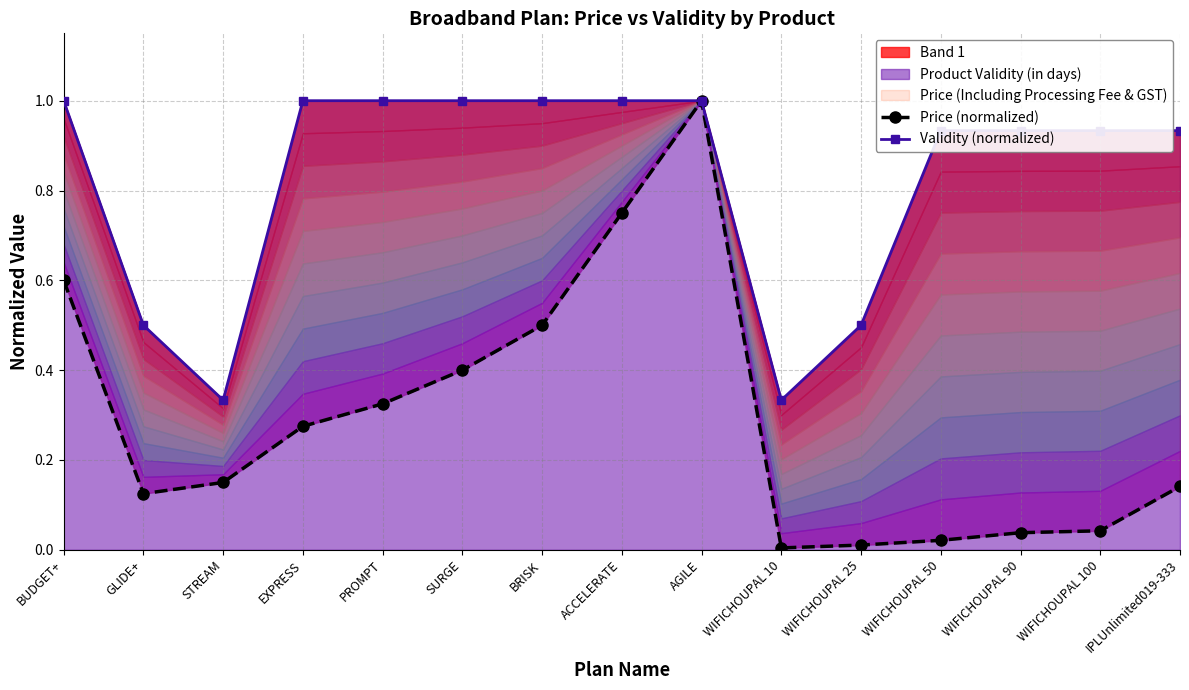

What is the total value across all series at IPLUnlimited019-333?

1.1